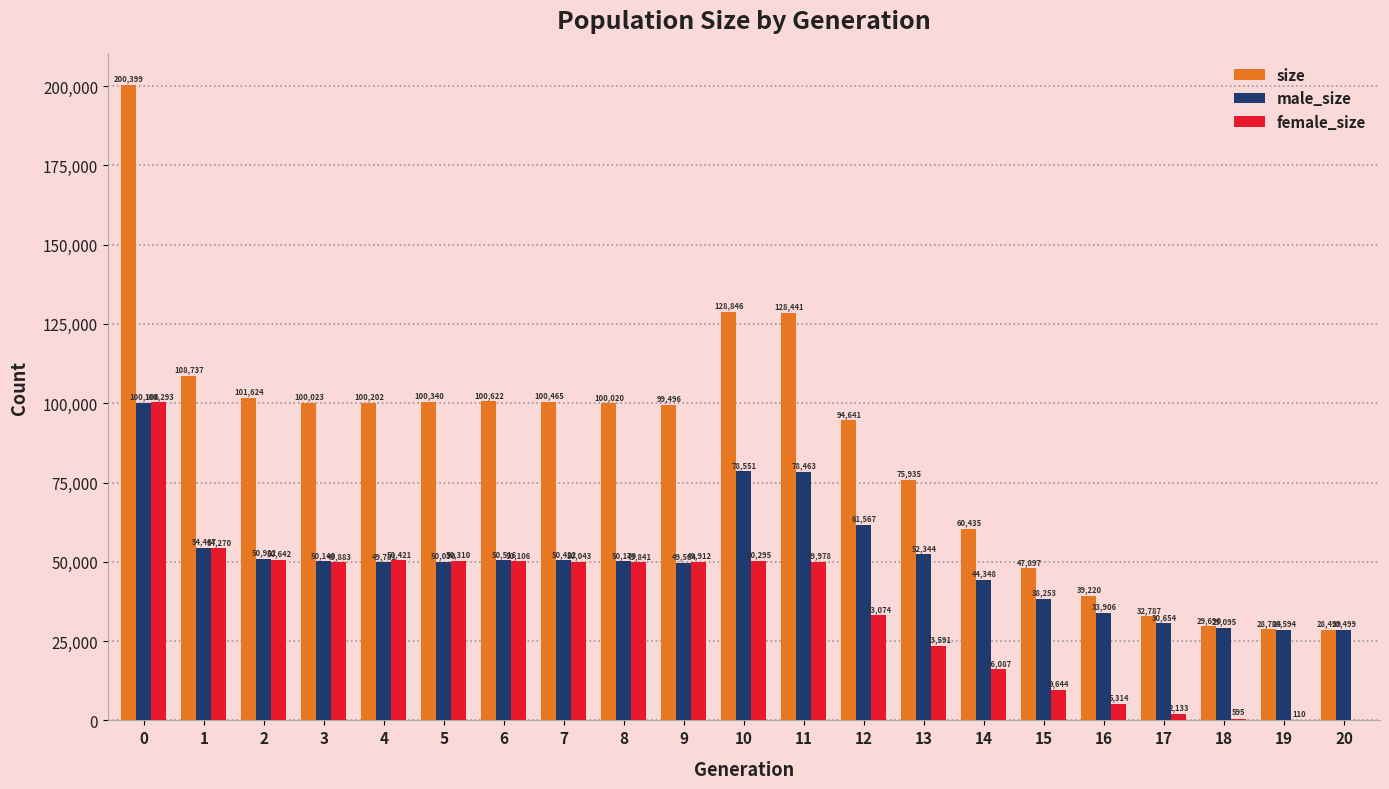

How many groups of bars are there?

21